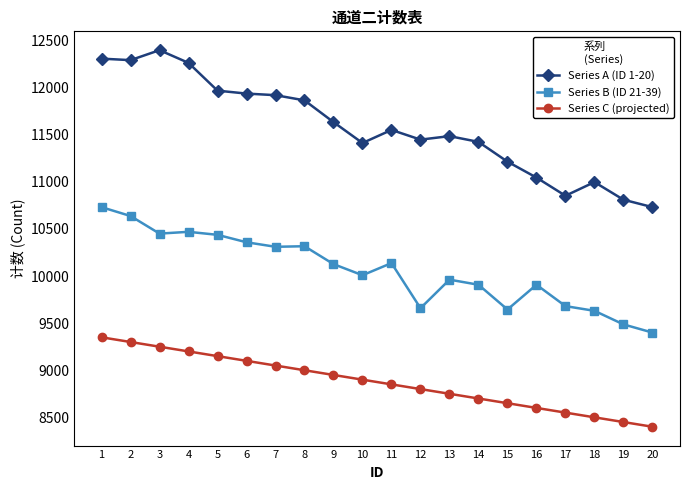

What is the average value of the Series B (ID 21-39) series?

10064